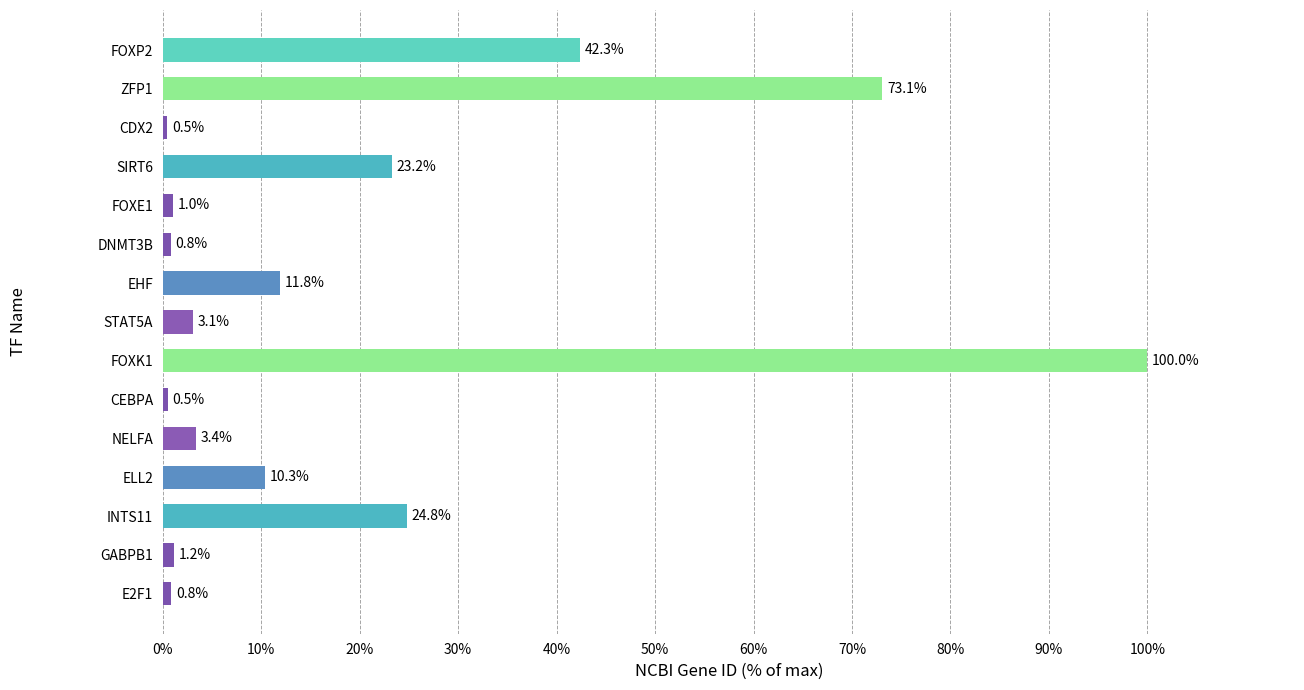

What is the maximum value shown in the chart?

100.0